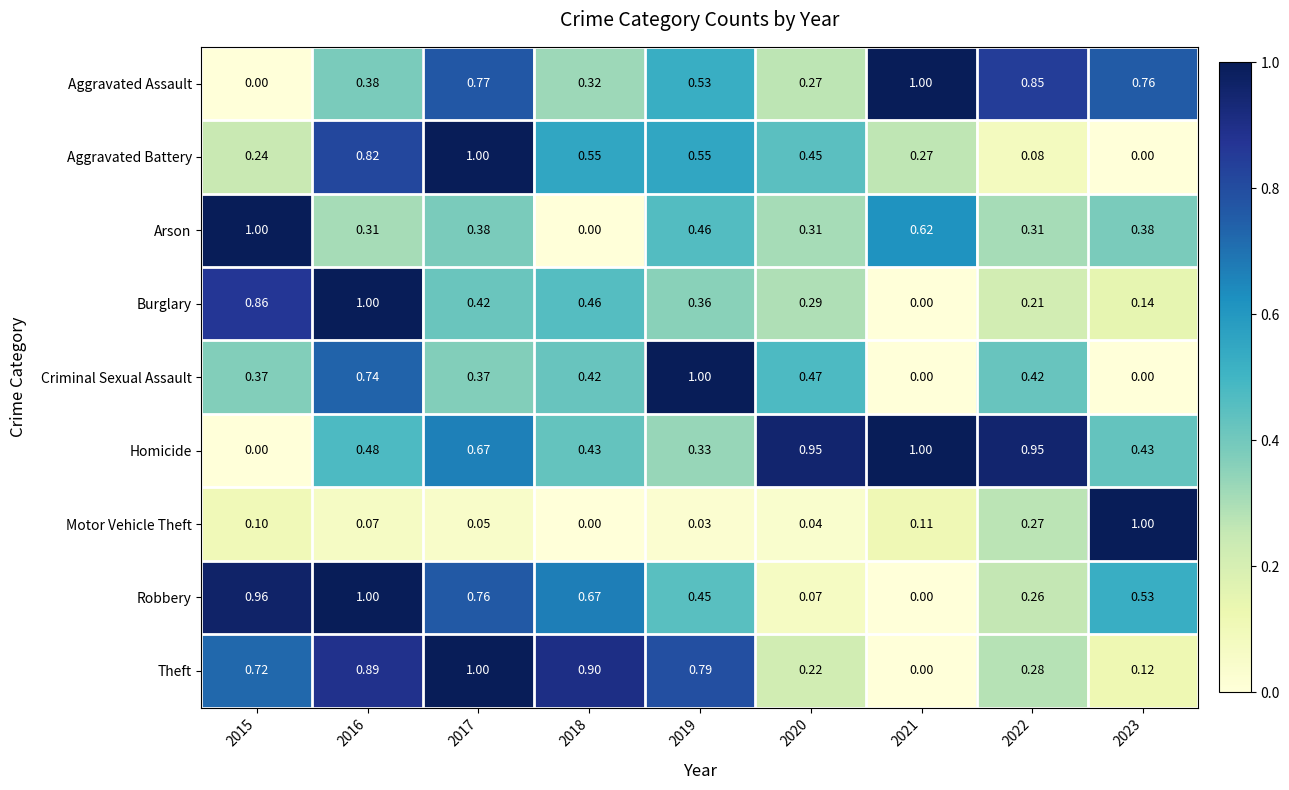

Which series has the largest total across all categories?

Homicide